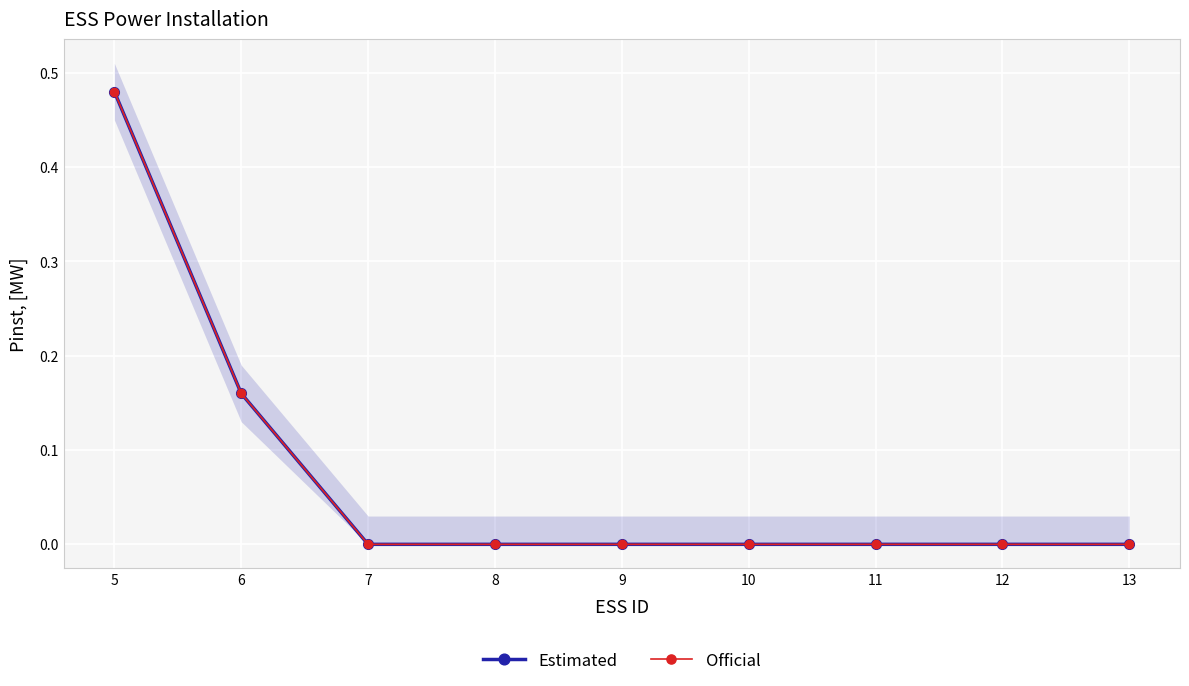

What is the sum of all Estimated values?

0.6